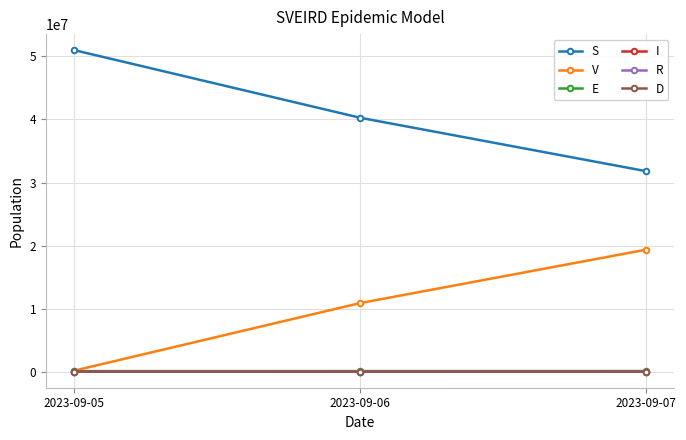

What is the value of the R point at the 1st from the left?

8500